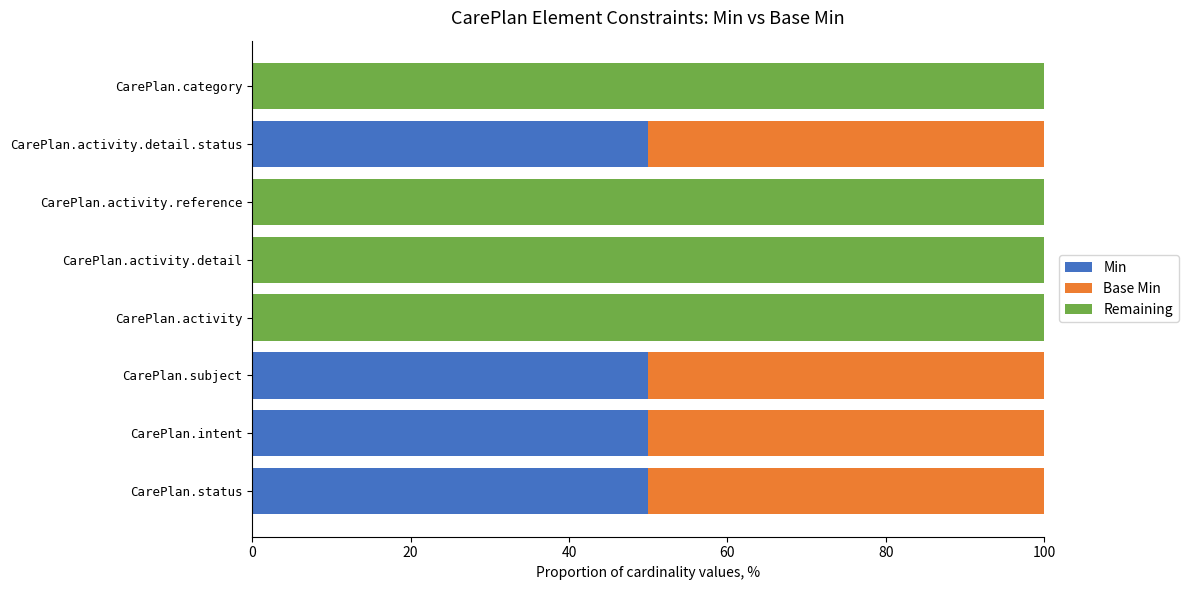

True or false: Min has a value of 0 at CarePlan.activity.detail.

True